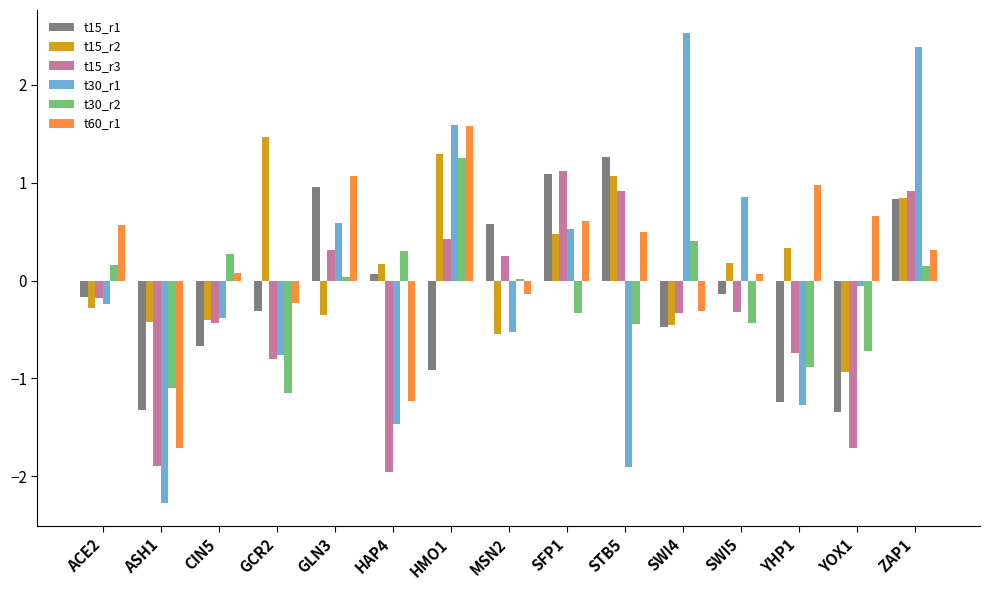

What is the highest value of the t15_r2 series?

1.5